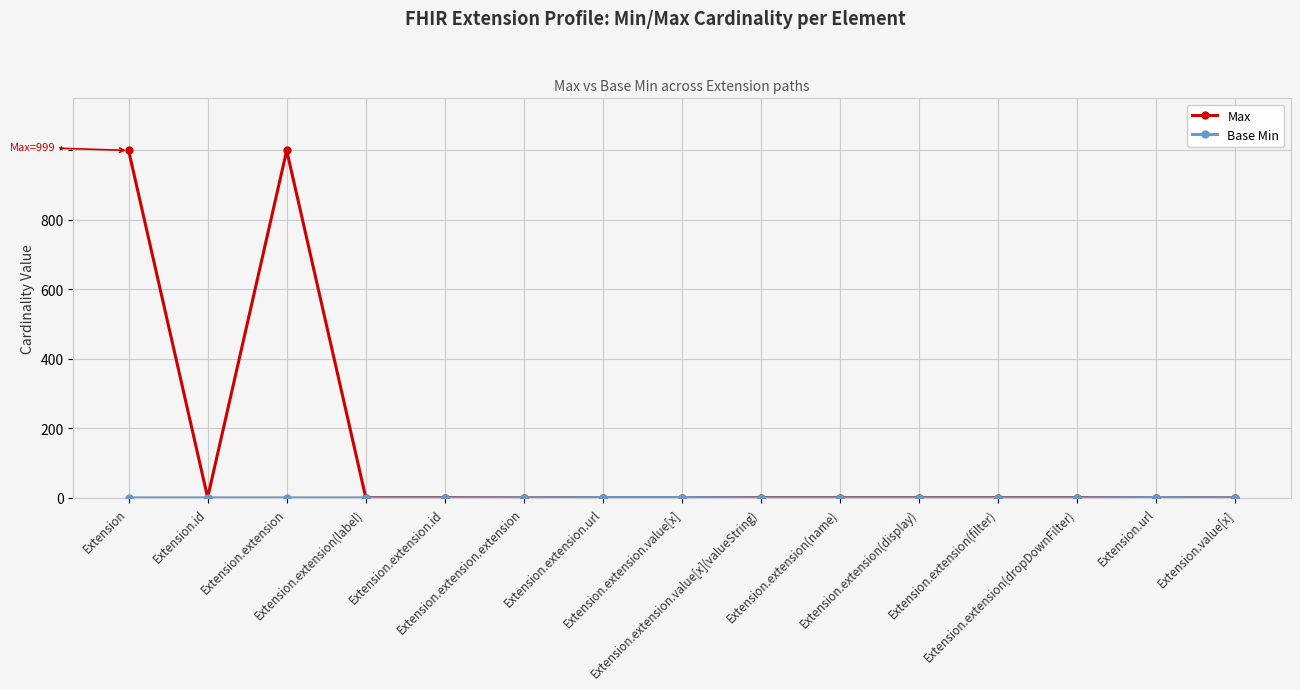

Does the chart display data point markers on the line(s)?

Yes